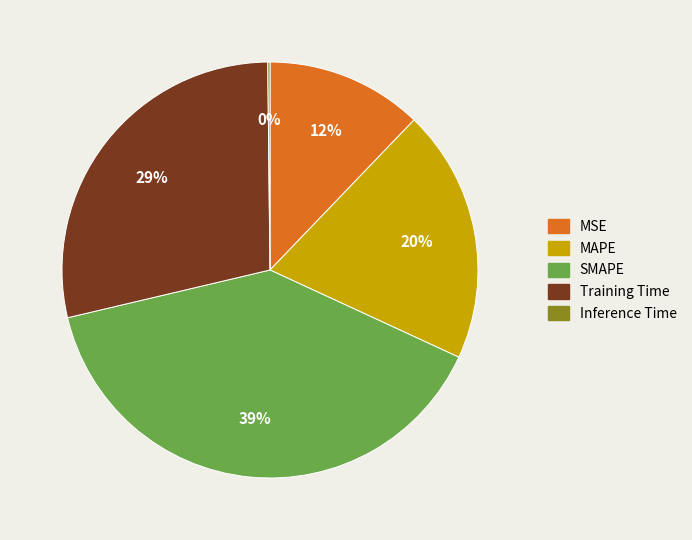

To the nearest percent, what is the combined percentage of MSE and Training Time?

41%